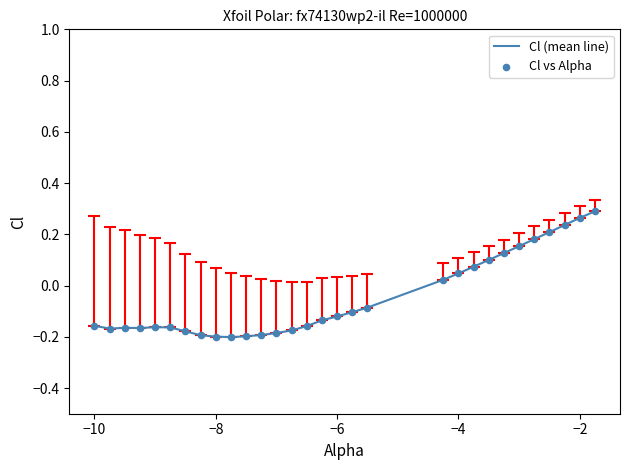

What is the difference between the maximum and minimum values?

0.5